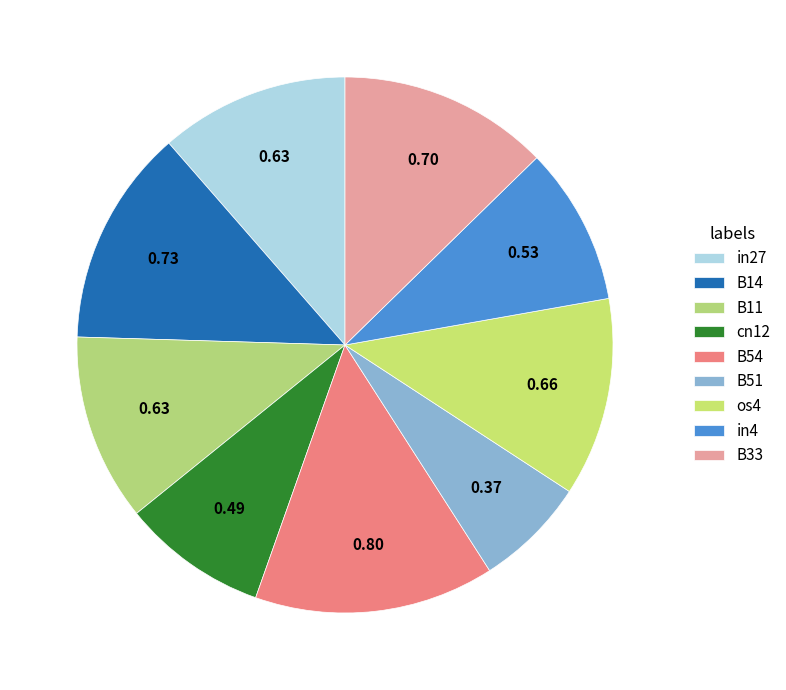

Which slice is the largest?

B54